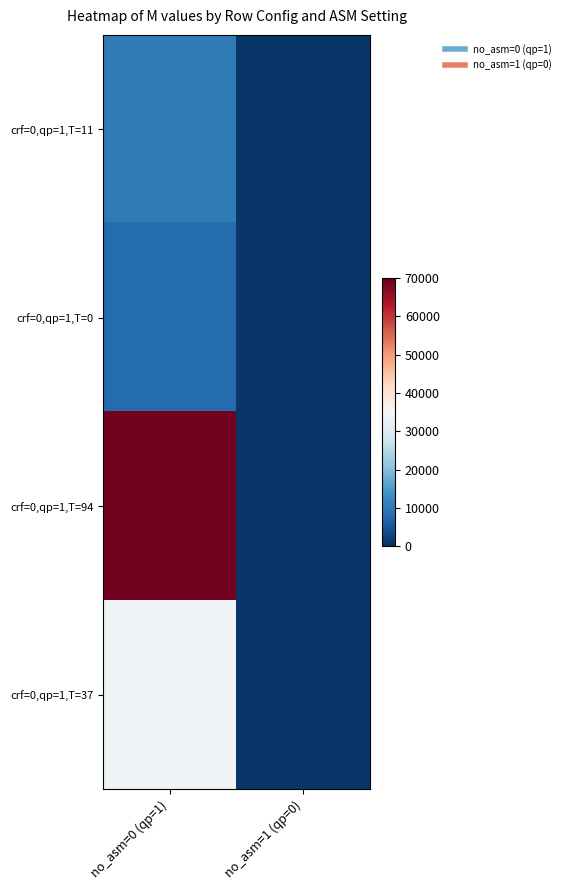

Between no_asm=1 (qp=0) and no_asm=0 (qp=1), which is larger?

no_asm=0 (qp=1)